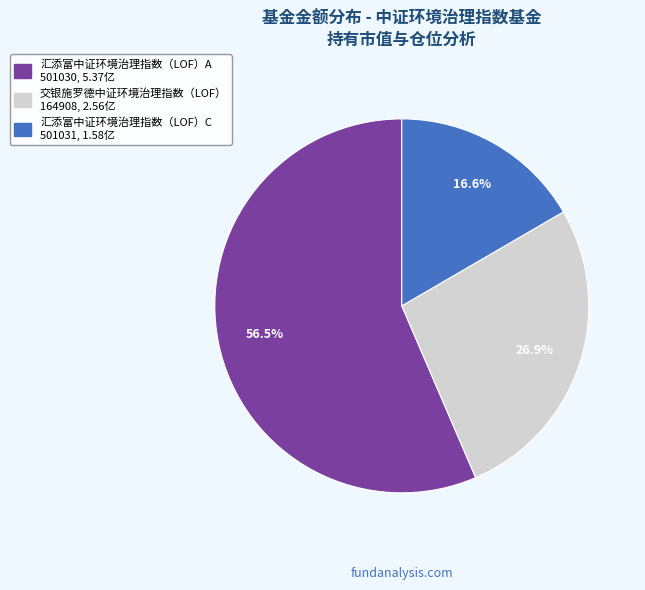

What percentage is the 汇添富中证环境治理指数（LOF）C slice, to the nearest percent?

17%